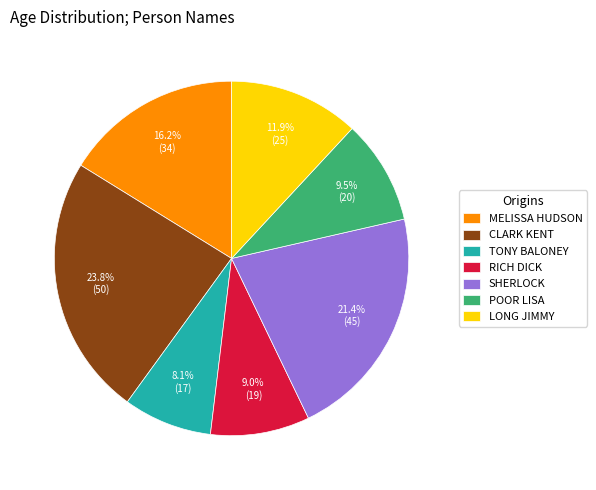

Does any single category account for the majority?

No